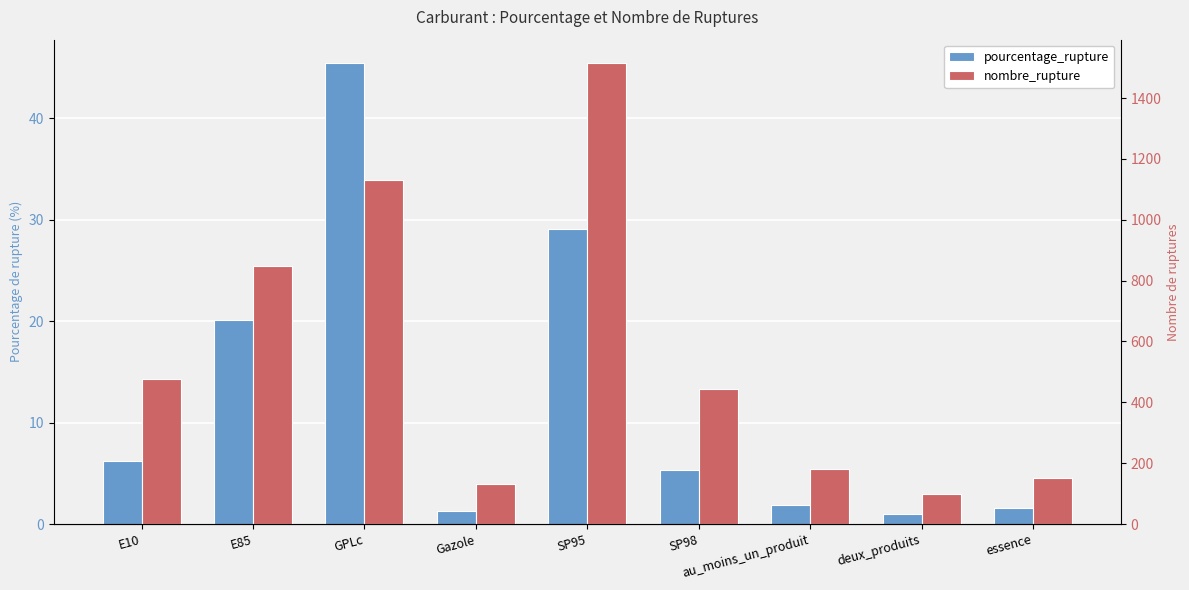

What is the average value of the nombre_rupture series?

553.2